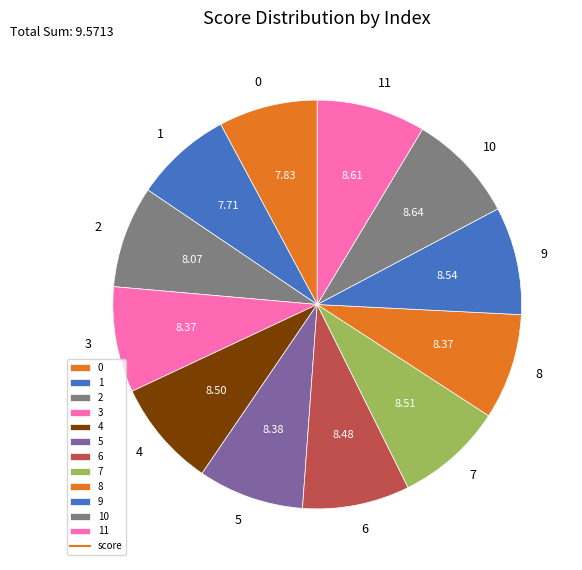

The 4 slice represents 19% of the pie. True or false?

False